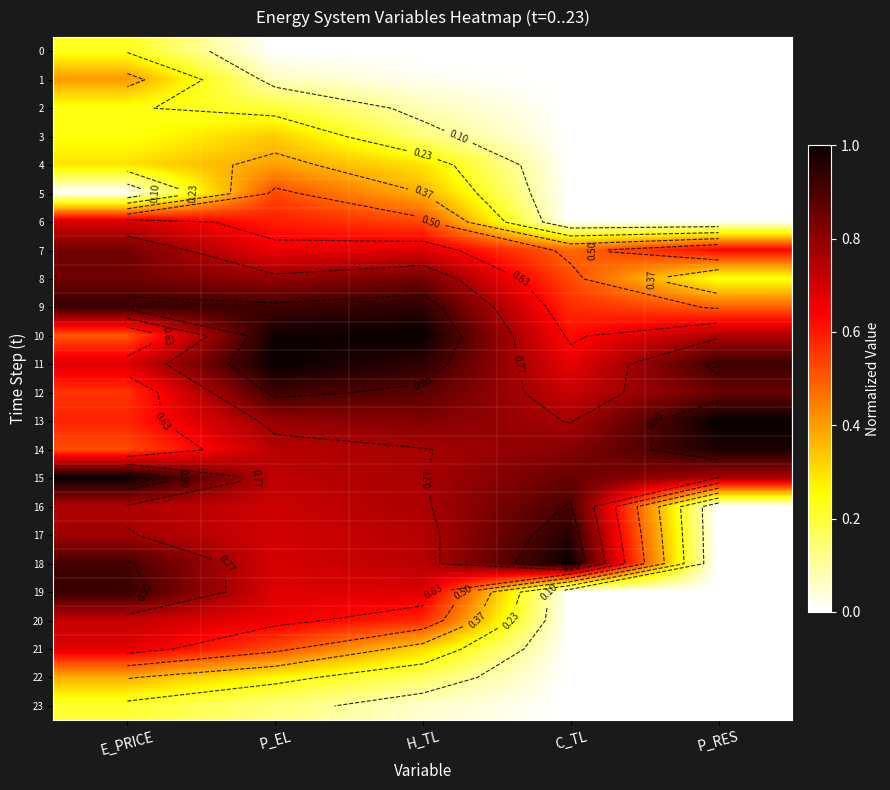

At which label does 1 reach its minimum?

C_TL